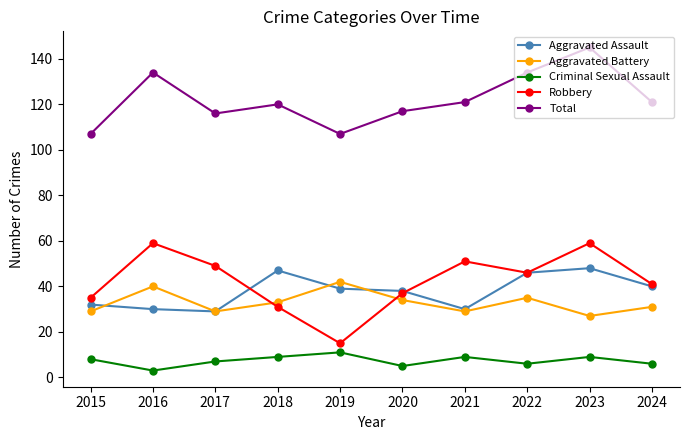

At which category does Criminal Sexual Assault reach its first local peak?

2019